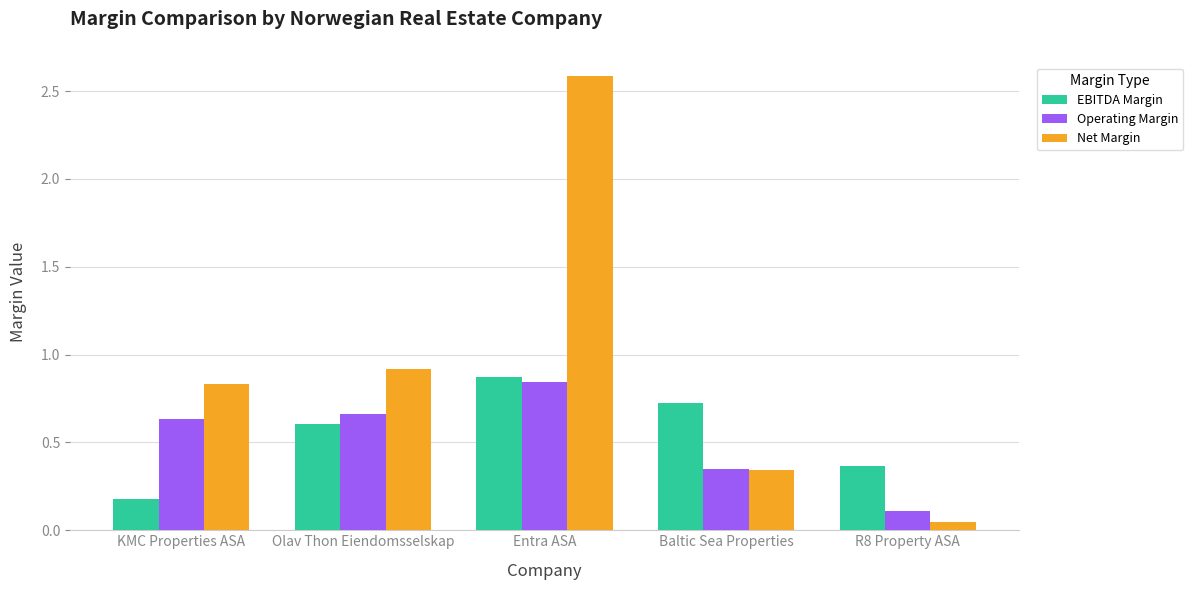

How many bars are there in total?

15